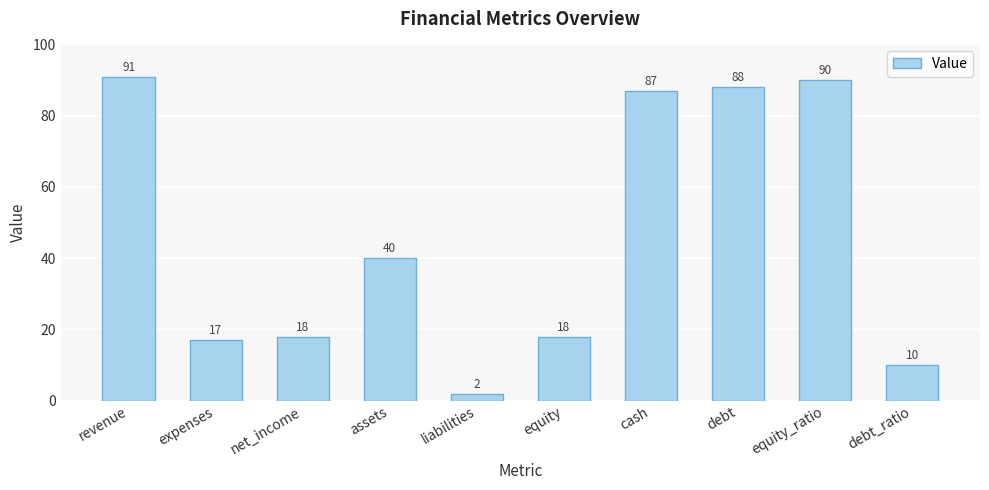

What is the difference between the values at debt_ratio and net_income?

8